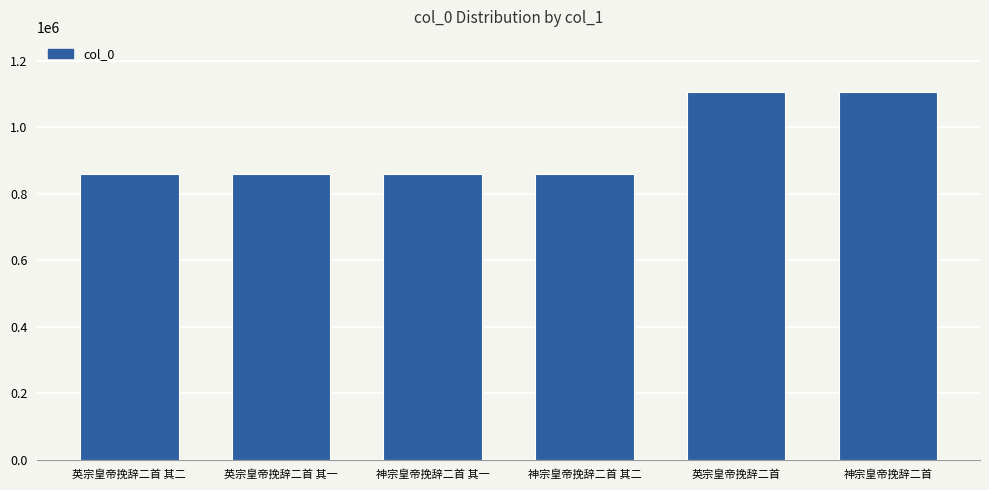

Does the chart contain any negative values?

No